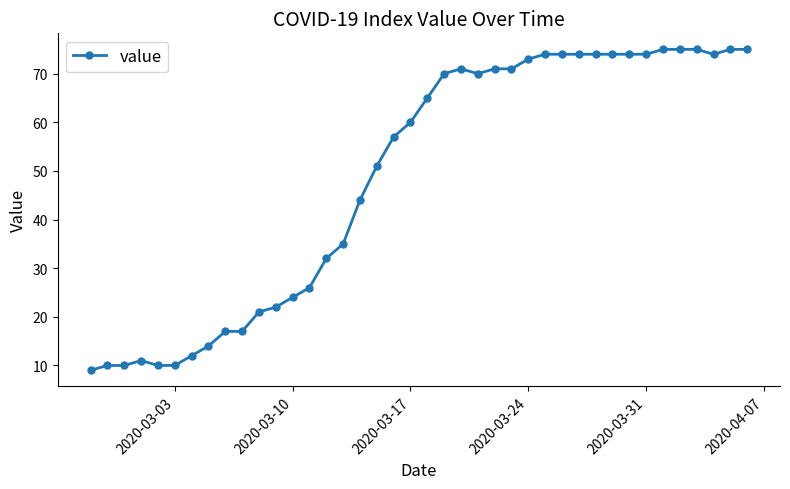

What is the difference between the maximum and minimum values?

66